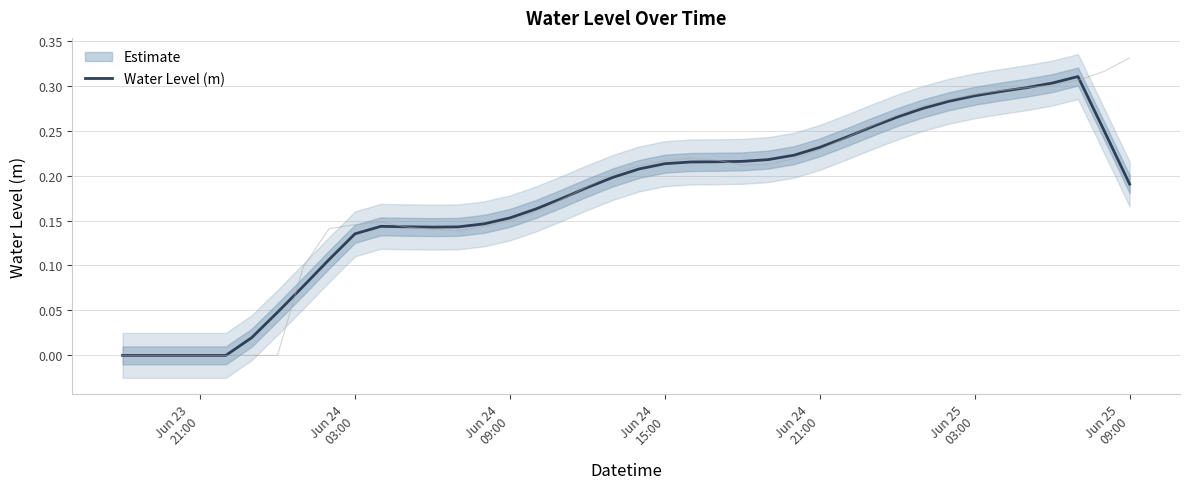

True or false: the data shows 0.1 at 29.

False